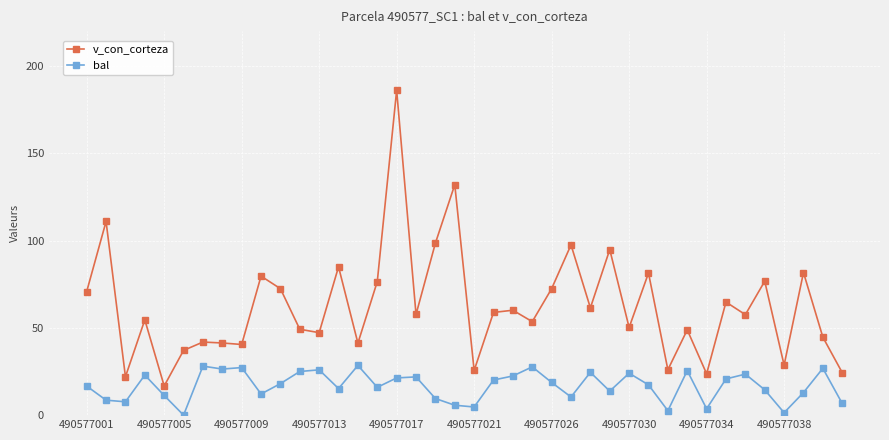

What is the maximum value for v_con_corteza?

186.1